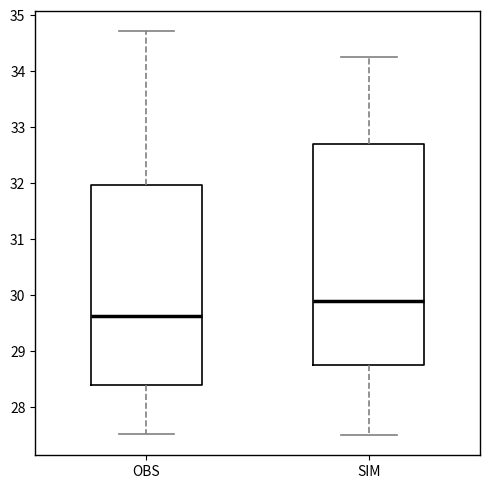

Which box is the tallest, from its lower edge to its upper edge?

SIM